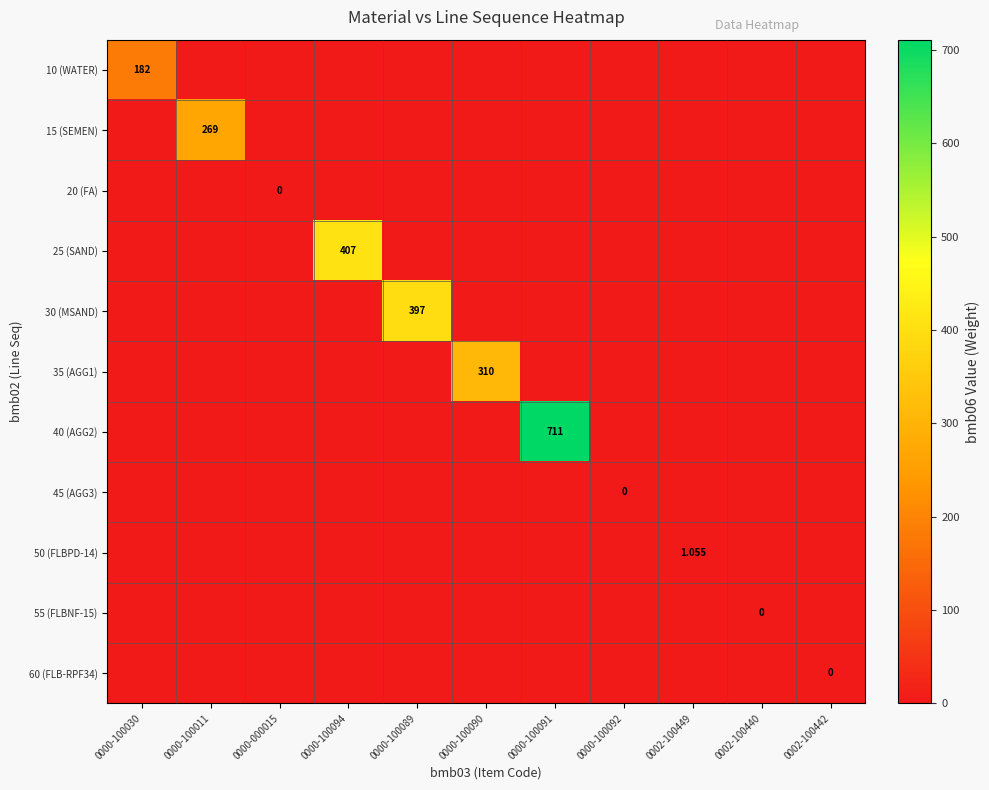

What is the spread (max minus min) of values at 0000-100011?

269.0